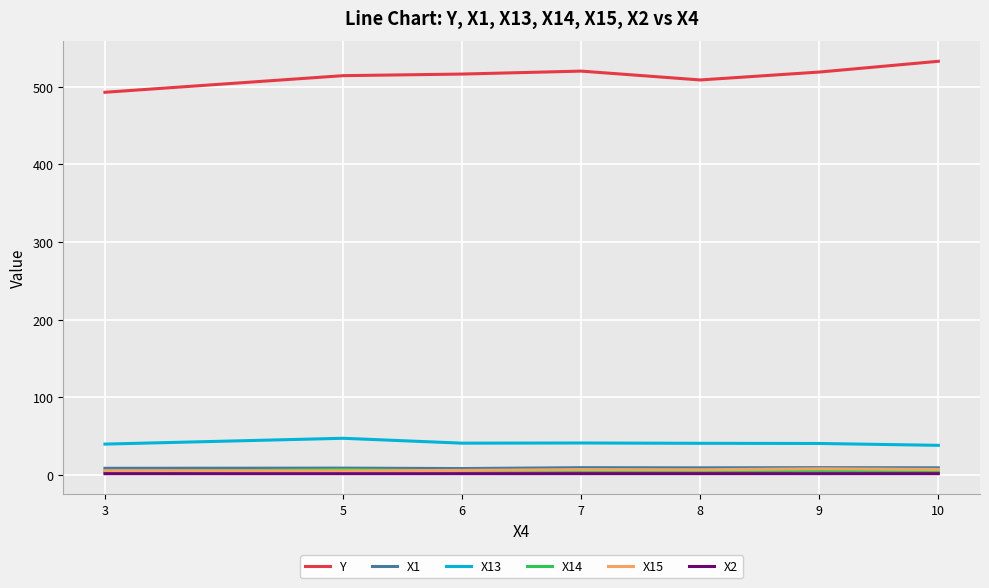

What is the greatest value displayed?

533.1